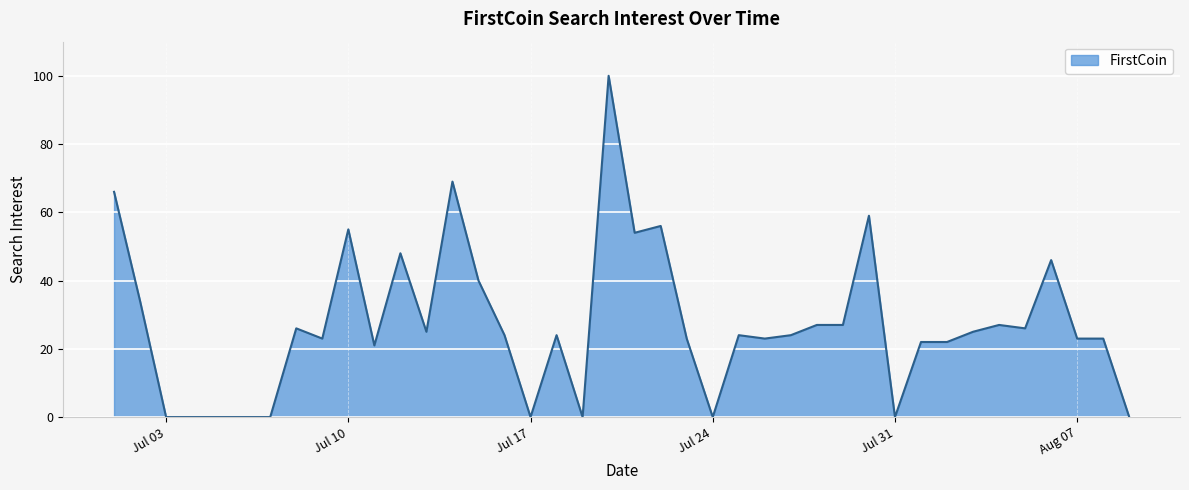

Does the chart have visible grid lines?

Yes